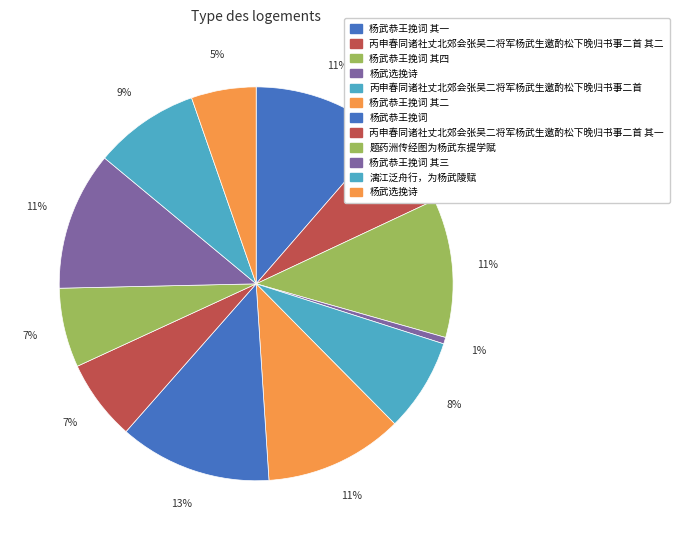

Count the number of slices in the pie.

12